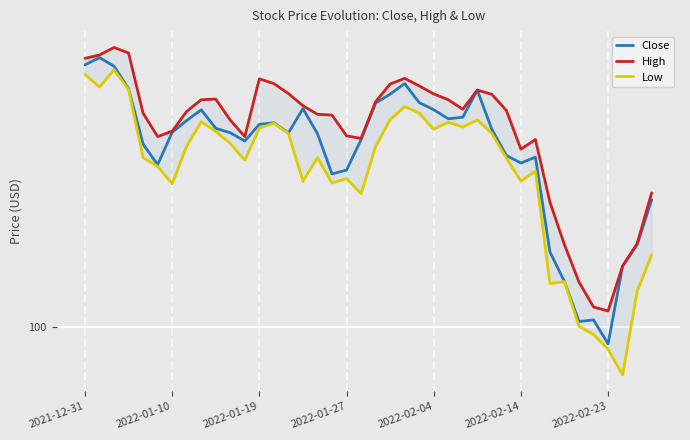

Which series has the largest range (max minus min)?

Low